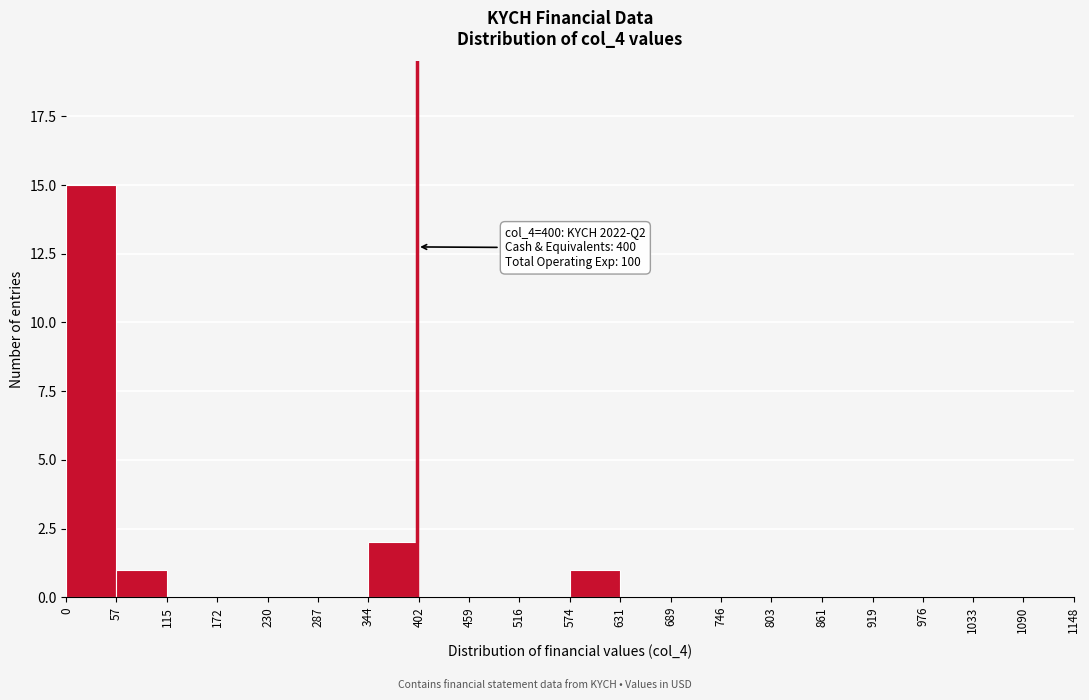

Over which range of the x-axis is the bar tallest?

0 to 57